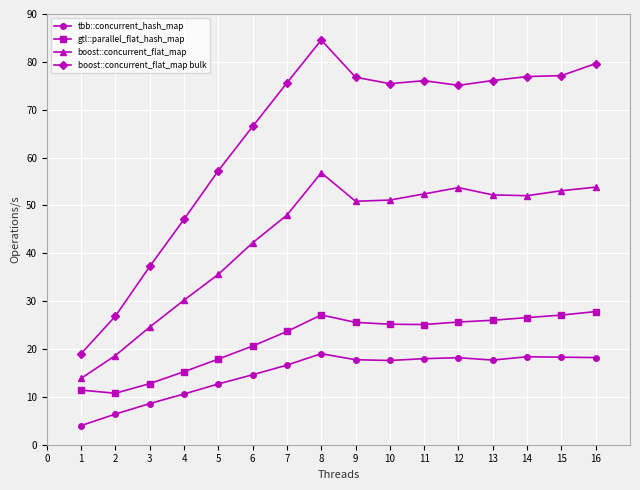

True or false: gtl::parallel_flat_hash_map and boost::concurrent_flat_map bulk intersect in this chart.

False